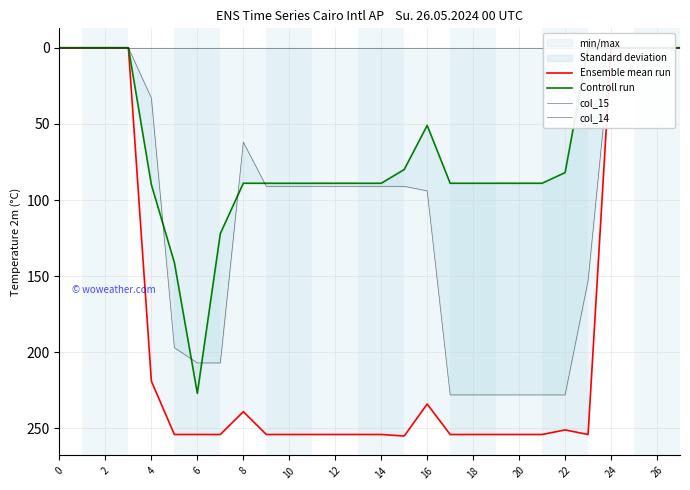

Does the chart have visible grid lines?

Yes